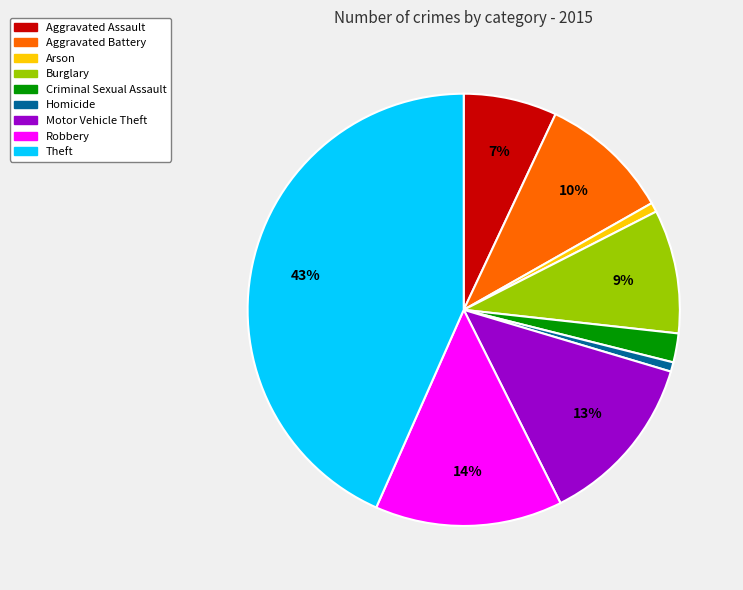

Is Aggravated Battery the majority of the pie?

No